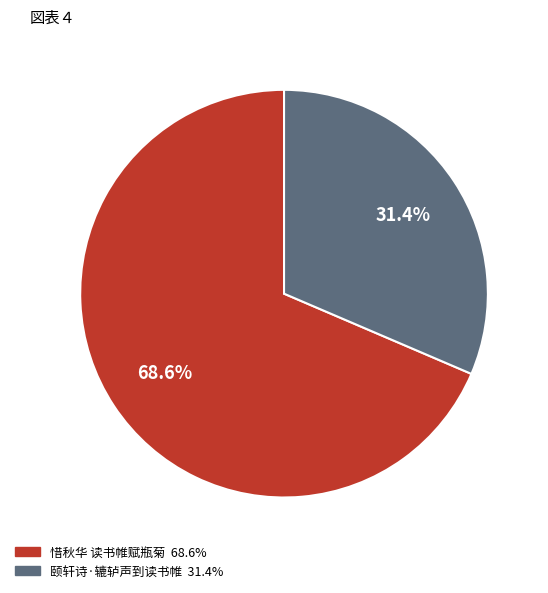

Combined, what portion of the pie is 颐轩诗·辘轳声到读书帷 and 惜秋华 读书帷赋瓶菊?

100.0%